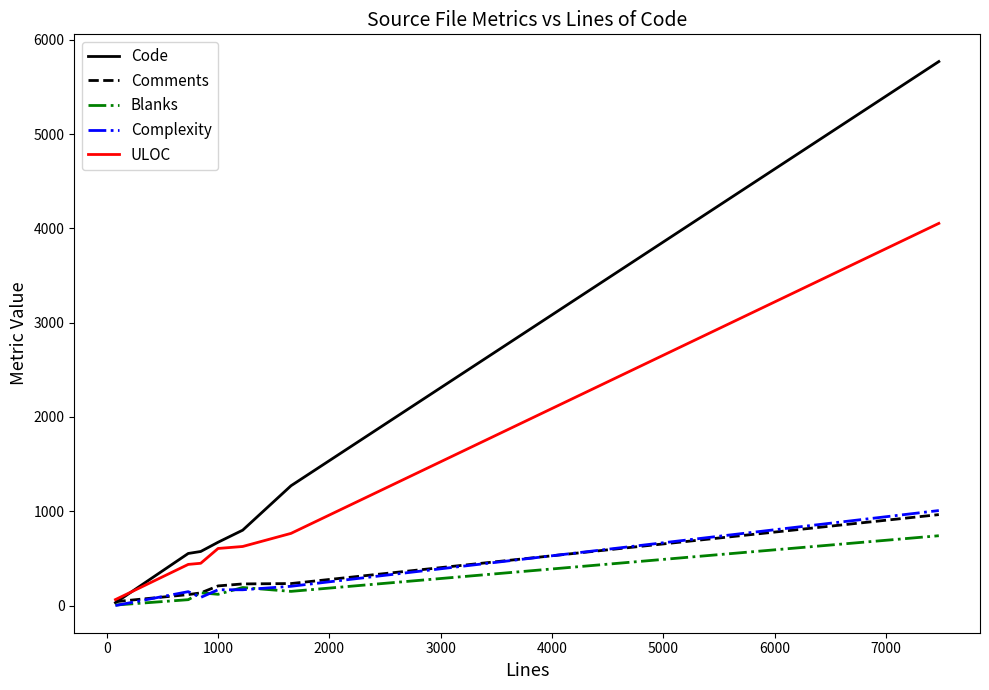

In Blanks, how many points are higher than both neighbors (excluding endpoints)?

2